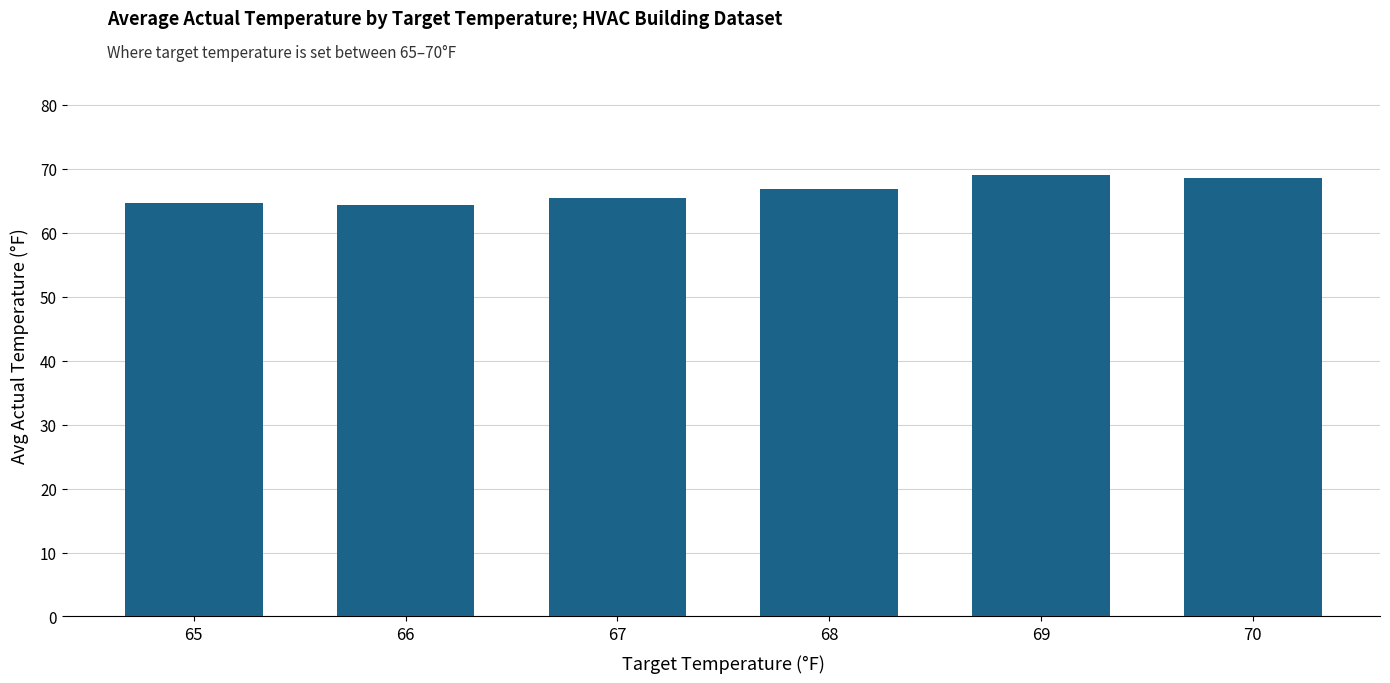

Does the chart contain any negative values?

No